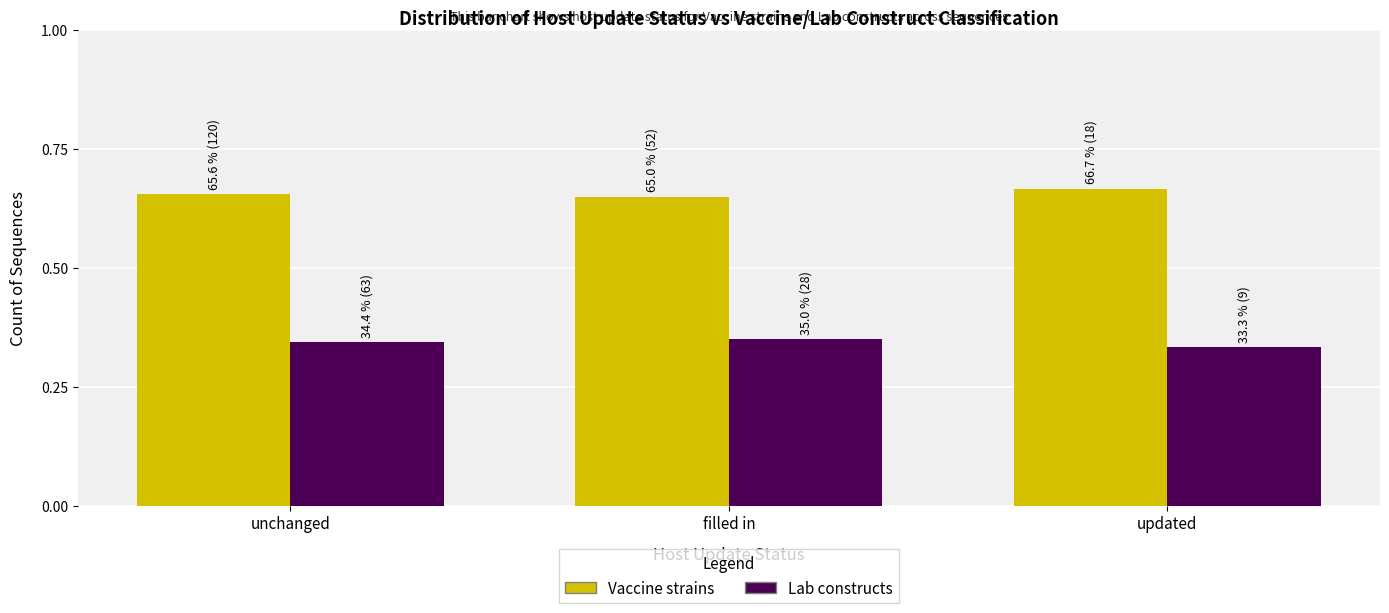

At which category does the chart reach its minimum across all series?

updated